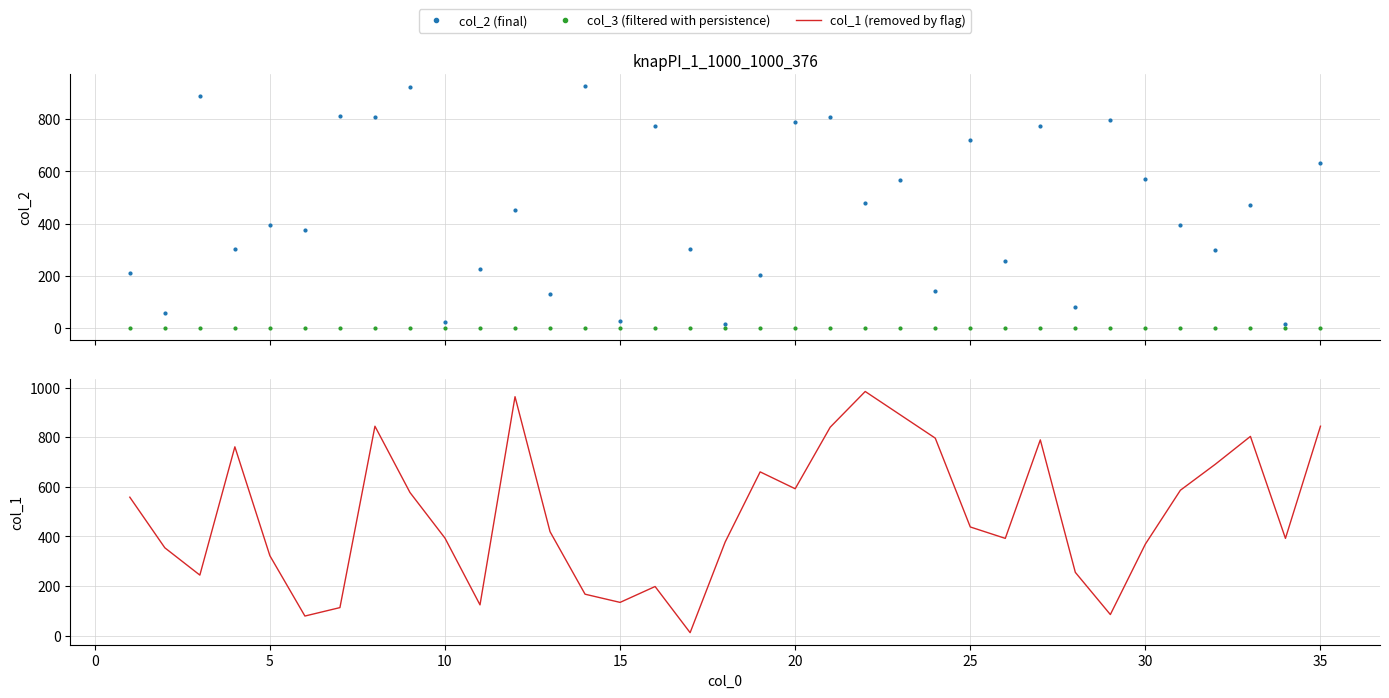

Rank the series by their maximum value, from highest to lowest.

col_1 (removed by flag), col_2 (final), col_3 (filtered with persistence)